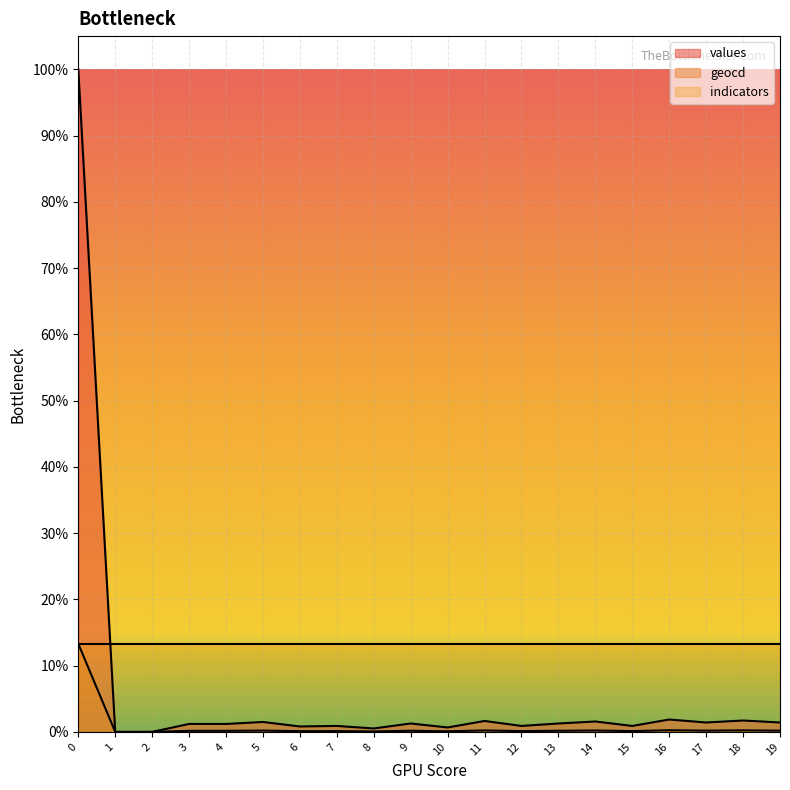

How many lines are shown in the chart?

2